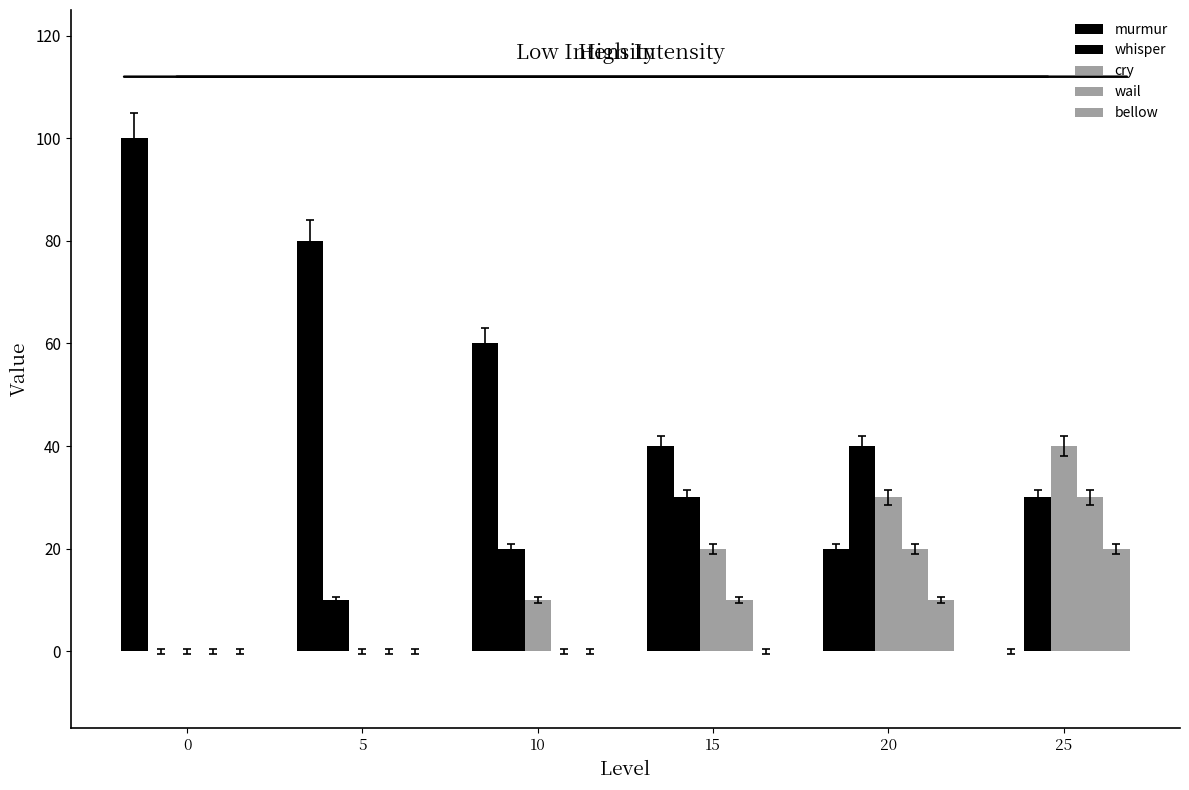

Are the bars grouped side by side (vs. stacked)?

Yes